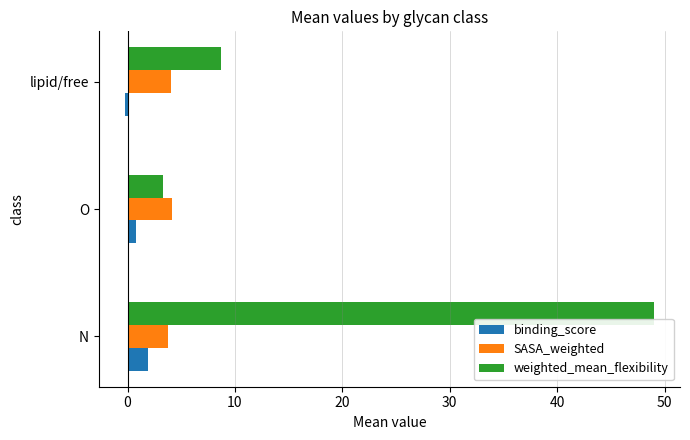

What is the lowest value of the weighted_mean_flexibility series?

3.3